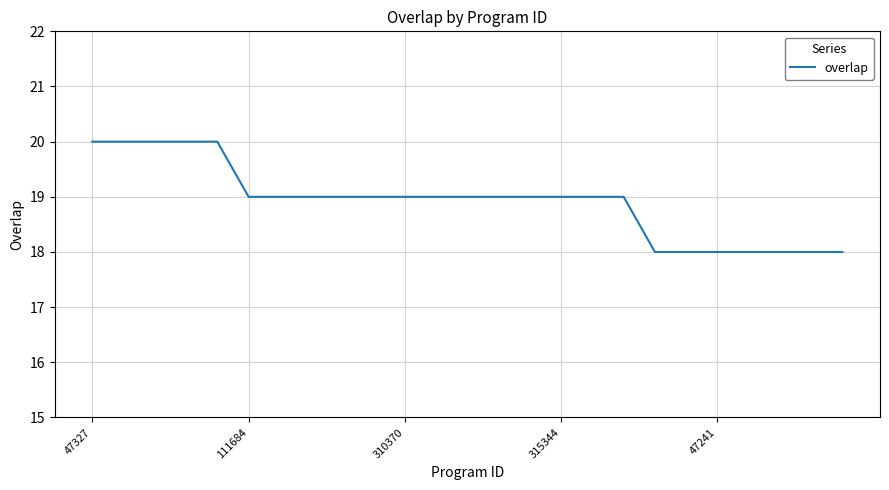

What is the maximum value shown in the chart?

20